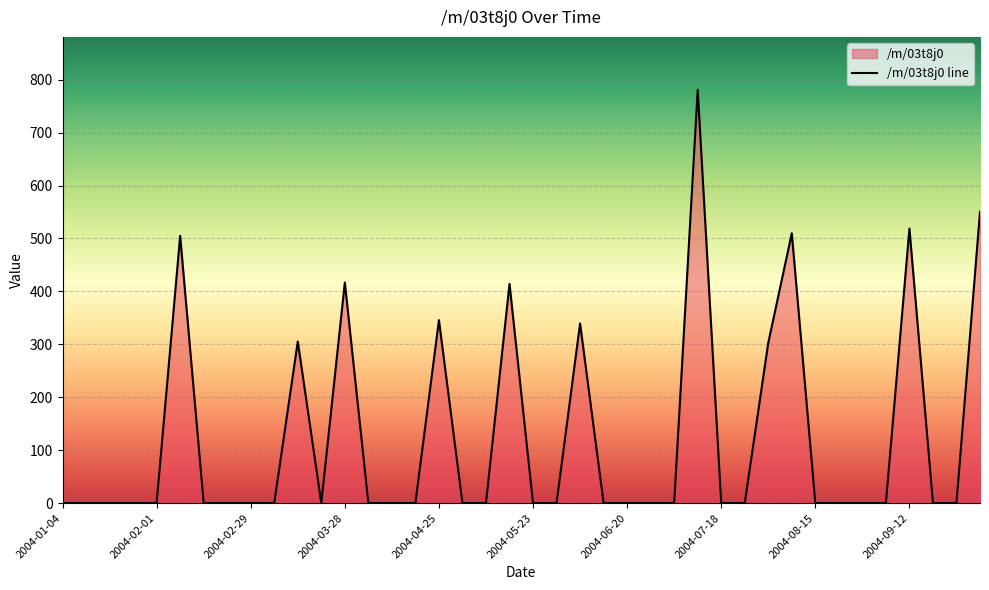

Which has a higher value, 29 or 35?

29